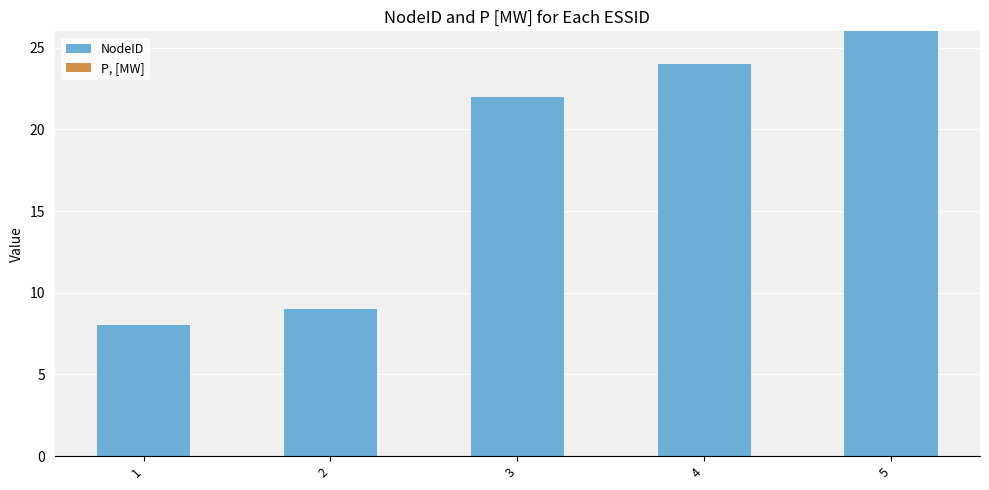

How many series are shown in this chart?

1